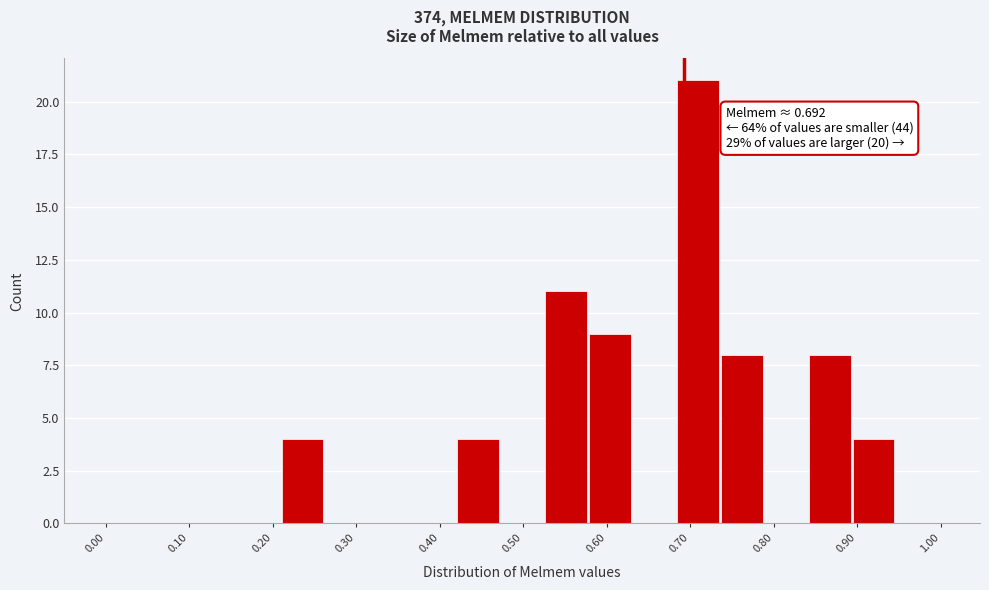

Over which range of the x-axis is the bar tallest?

0.68 to 0.74